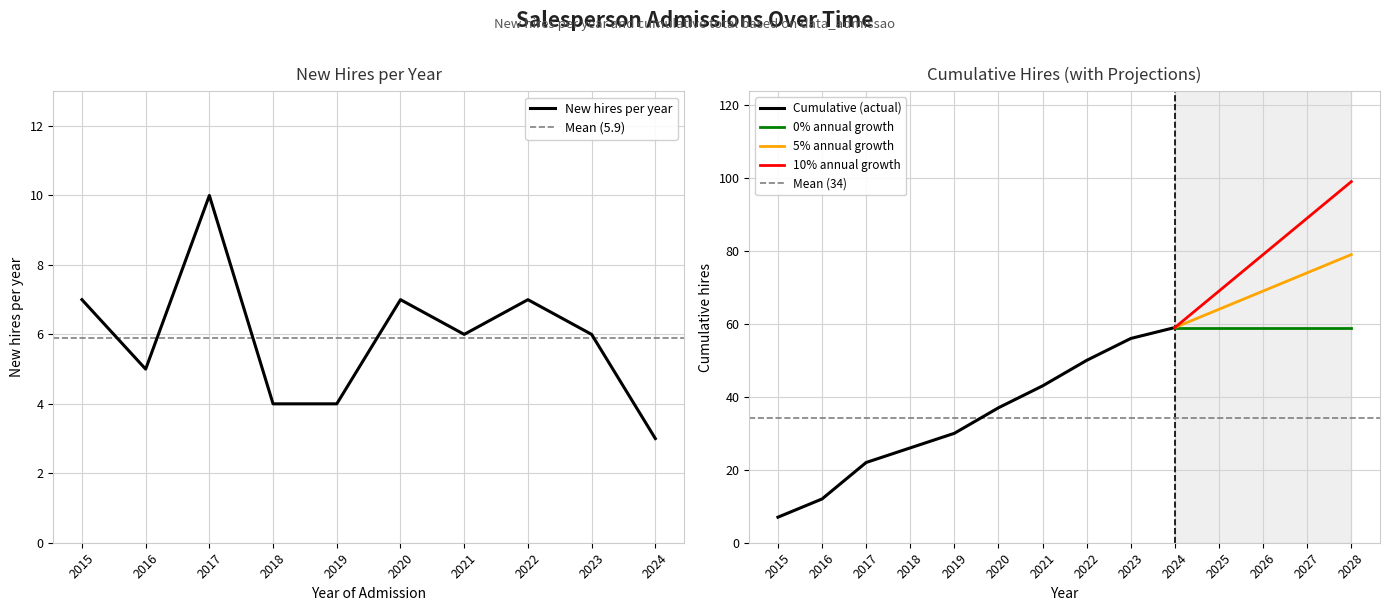

What value does the data have at 2016?

5